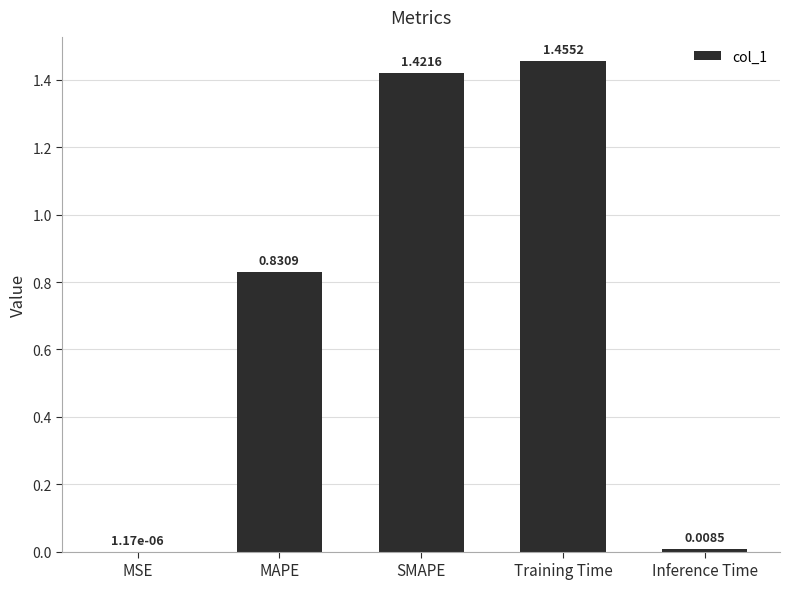

Between Training Time and SMAPE, which is larger?

Training Time